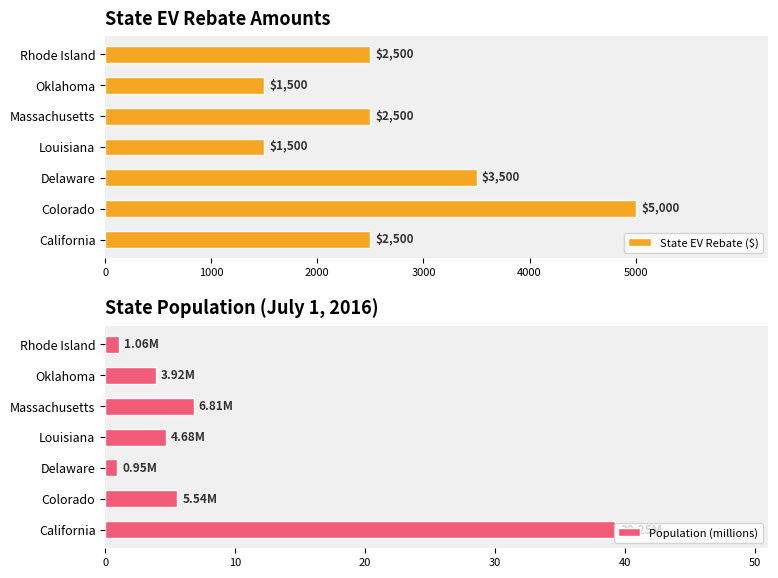

Rank the series by their average value, from highest to lowest.

State EV Rebate ($), Population (millions)